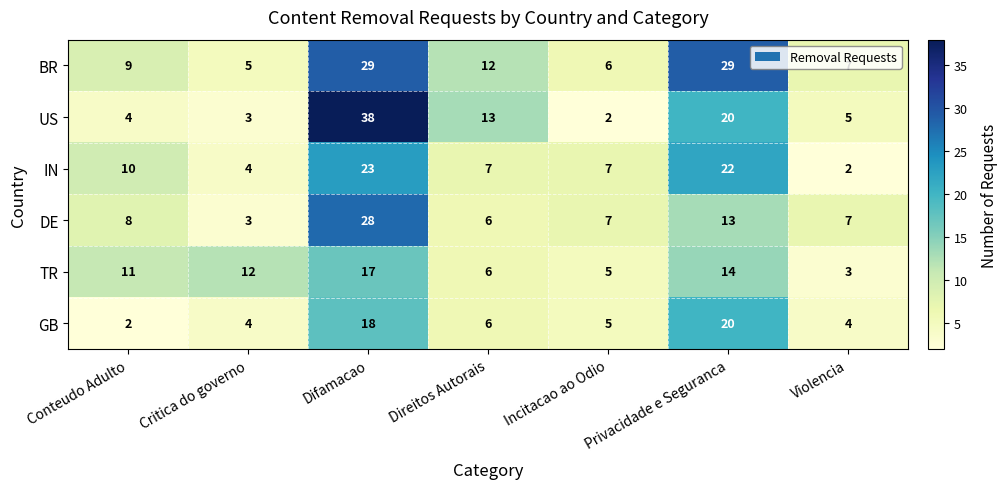

Rank the series by their maximum value, from highest to lowest.

US, BR, DE, IN, GB, TR